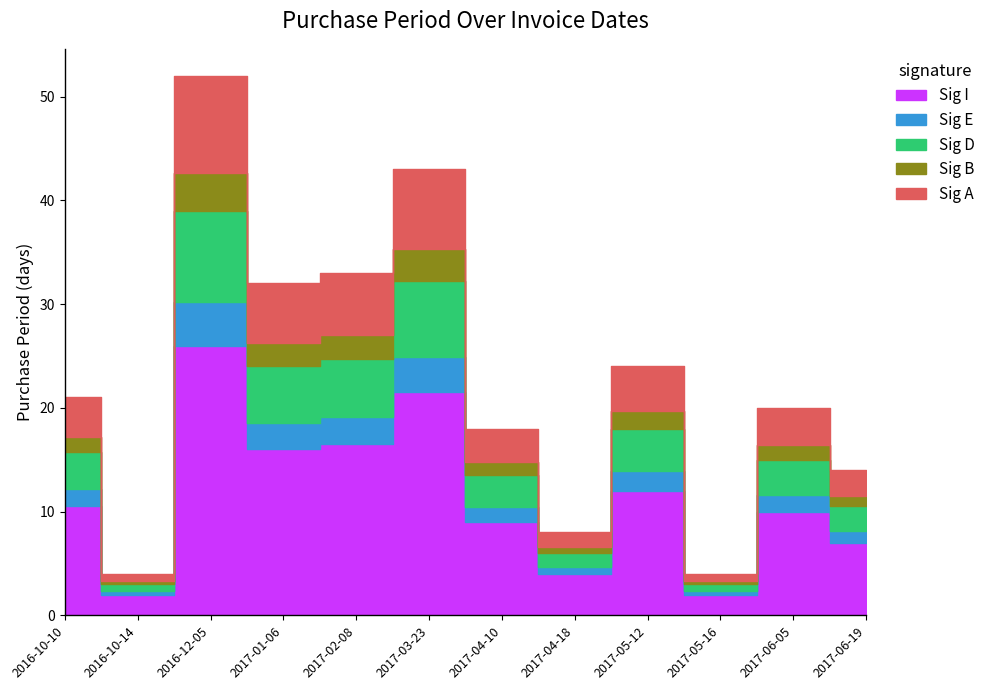

List the labels in order of value, smallest first.

2016-10-14, 2017-05-16, 2017-04-18, 2017-06-19, 2017-04-10, 2017-06-05, 2016-10-10, 2017-05-12, 2017-01-06, 2017-02-08, 2017-03-23, 2016-12-05